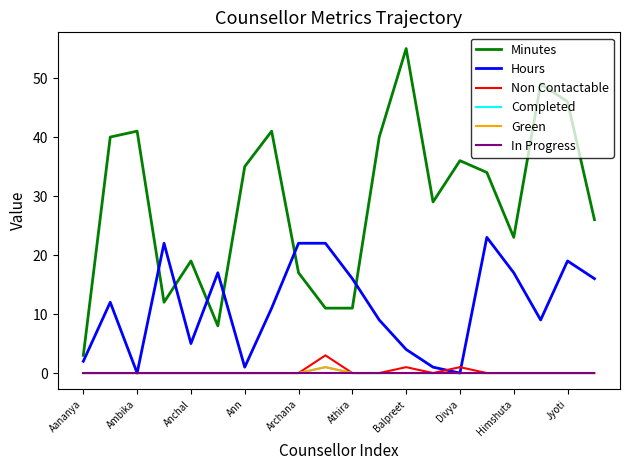

In Non Contactable, how many points are lower than both neighbors (excluding endpoints)?

1